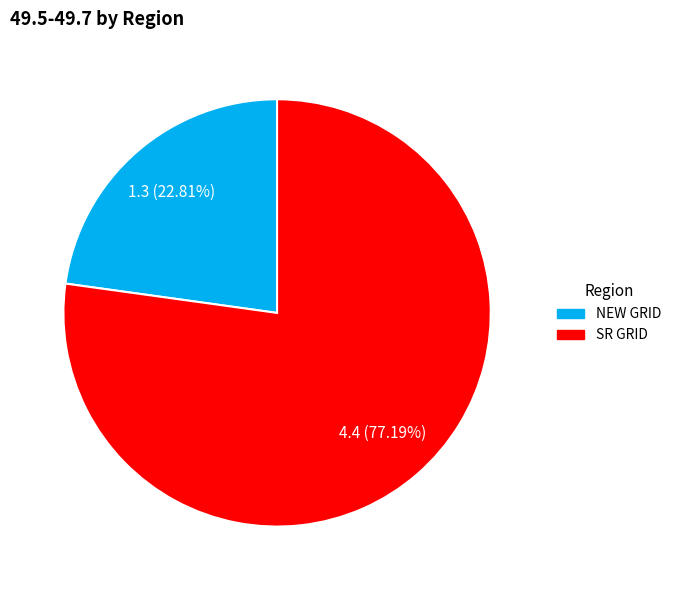

Is there any slice that represents more than half of the pie?

Yes